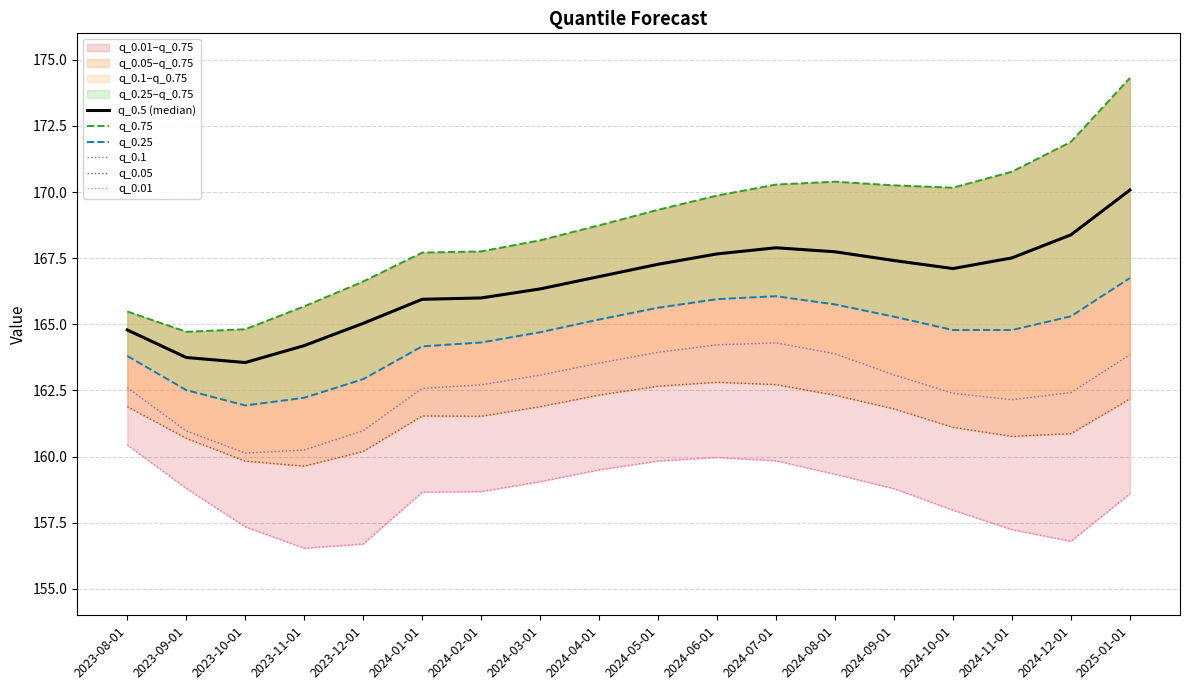

Where is the first local minimum for q_0.25?

2023-10-01